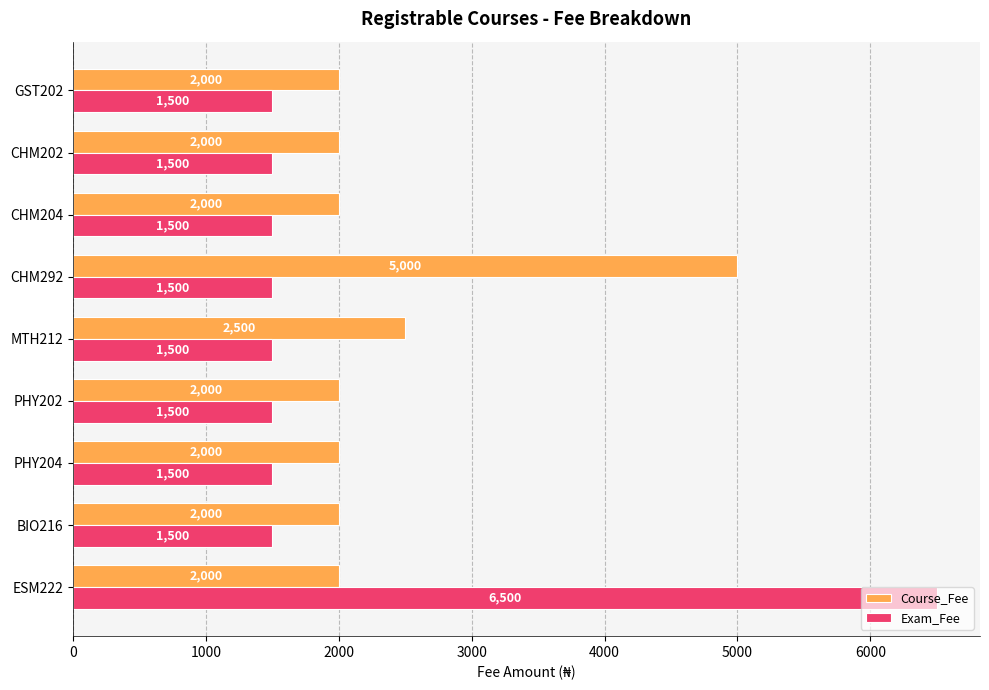

At how many categories does at least one series exceed 4276?

2